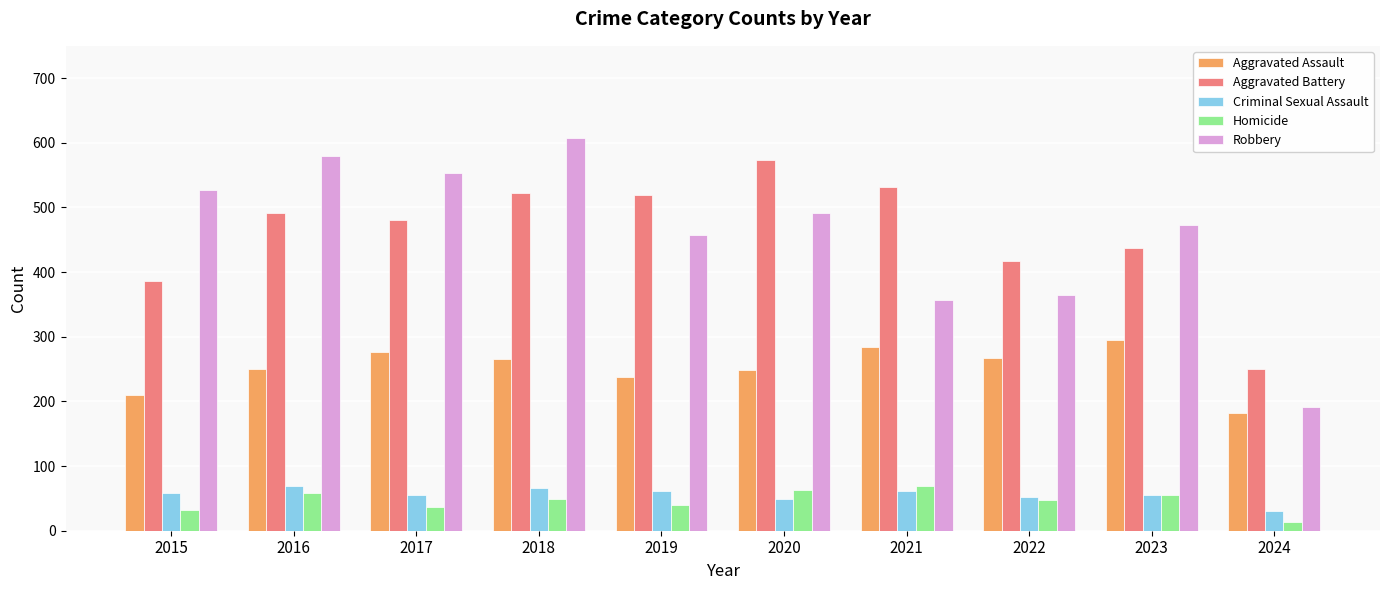

Which series has the widest spread of values?

Robbery